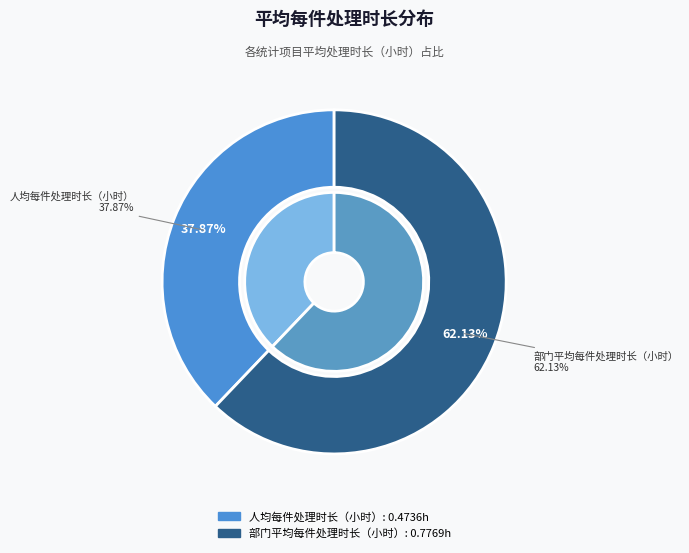

What is the majority slice?

部门平均每件处理时长（小时）